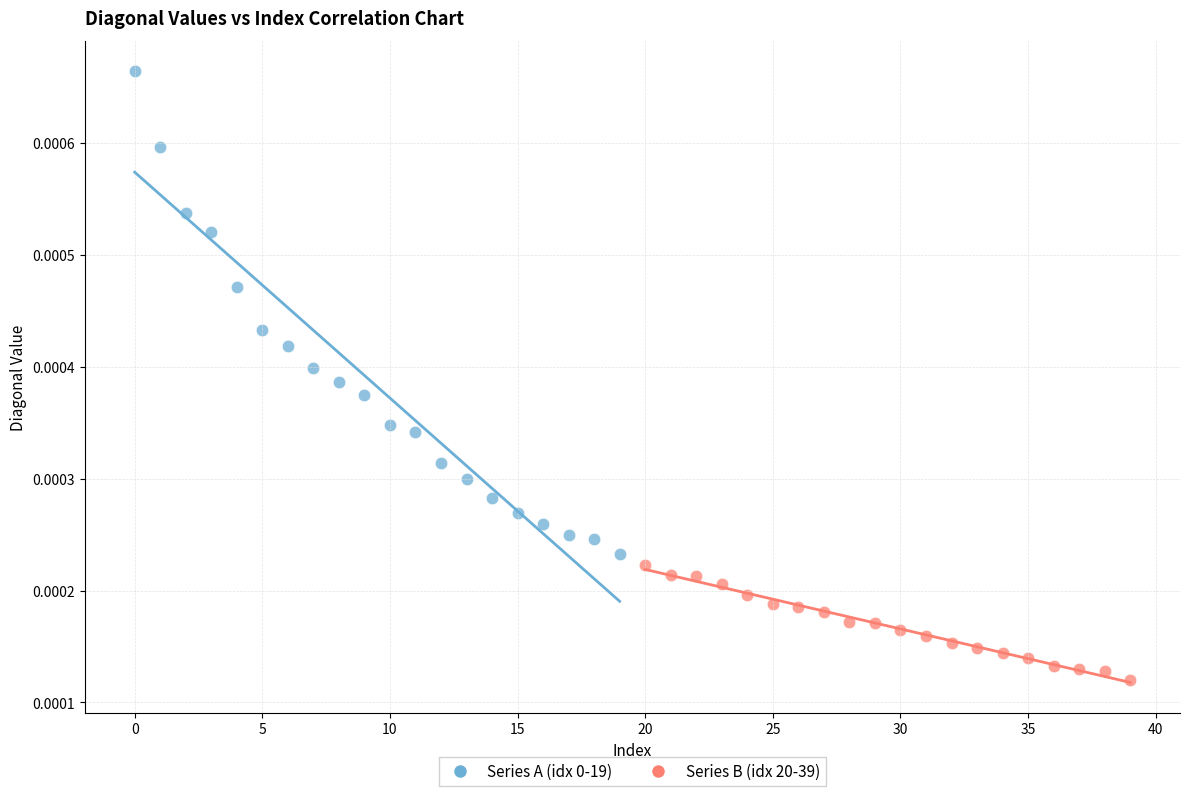

Which series reaches the minimum Y coordinate?

Series B (idx 20-39)